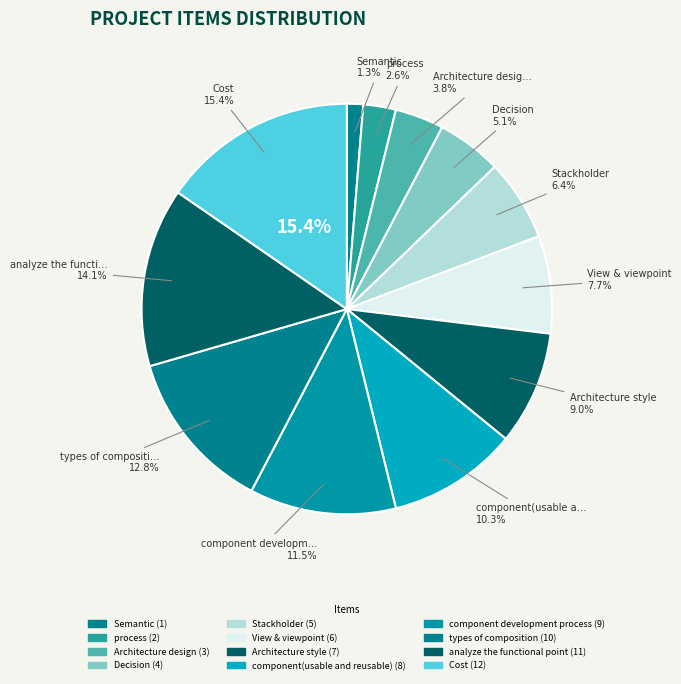

Is it true that component(usable and reusable) is 10% of the pie?

True